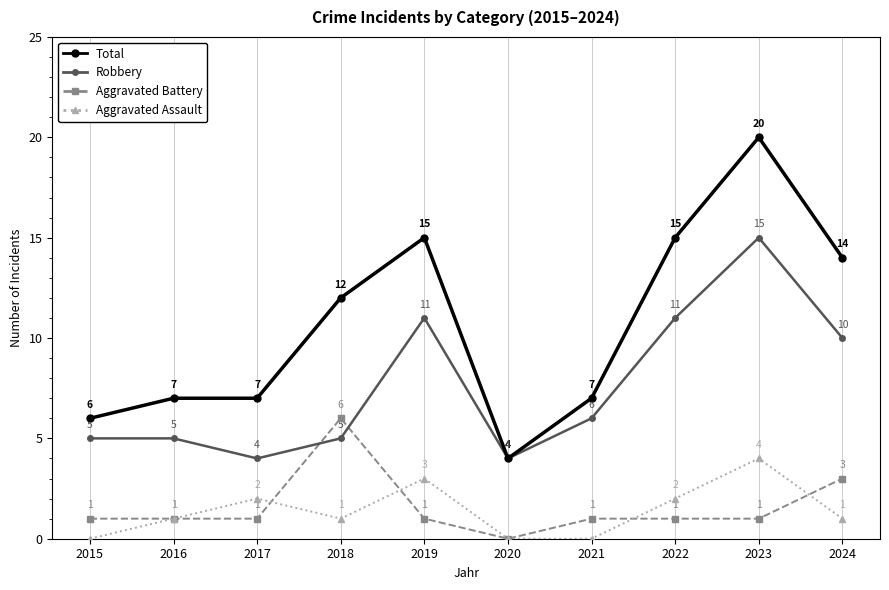

How many lines are shown in the chart?

4